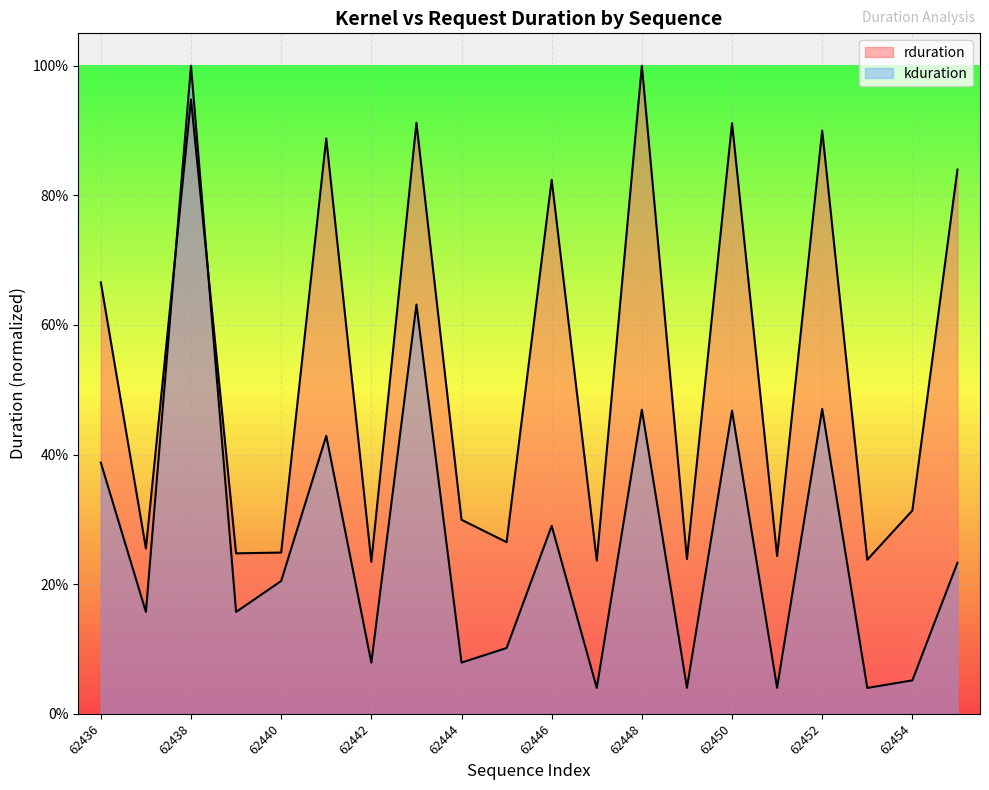

What is the sum of all rduration values?

10.7